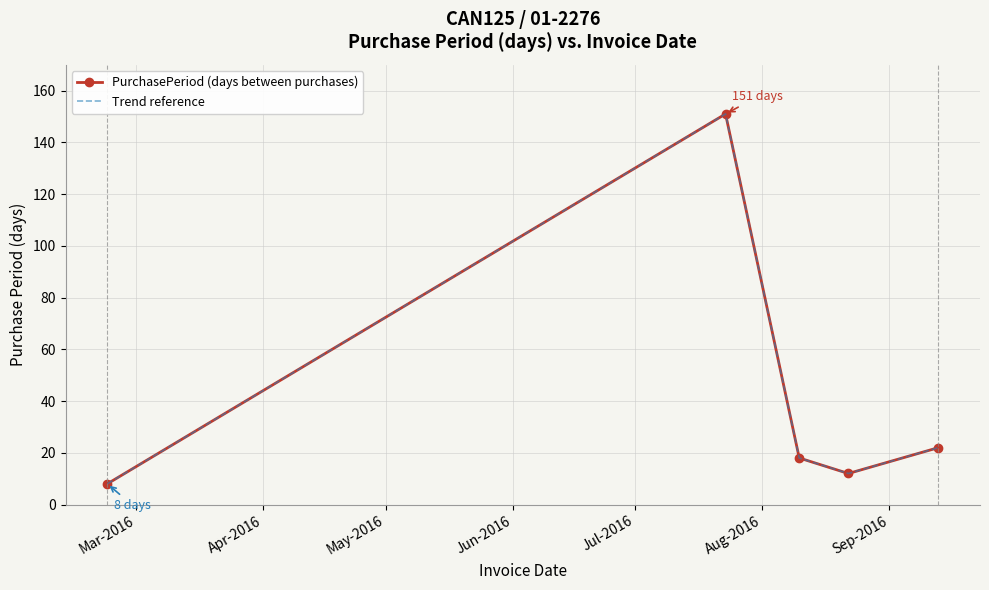

Is this an area chart (filled region under the line)?

No